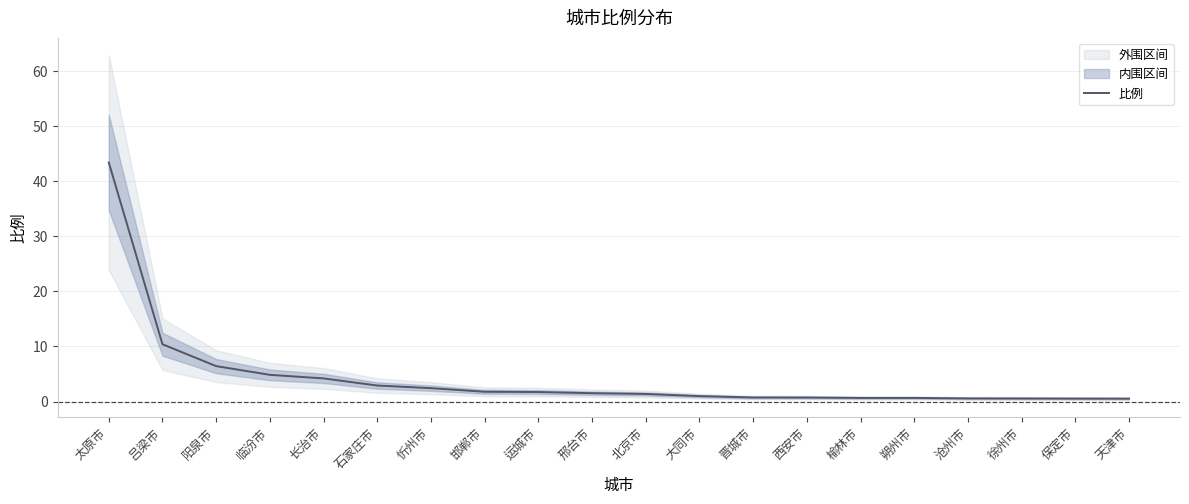

What is the maximum value shown in the chart?

43.4